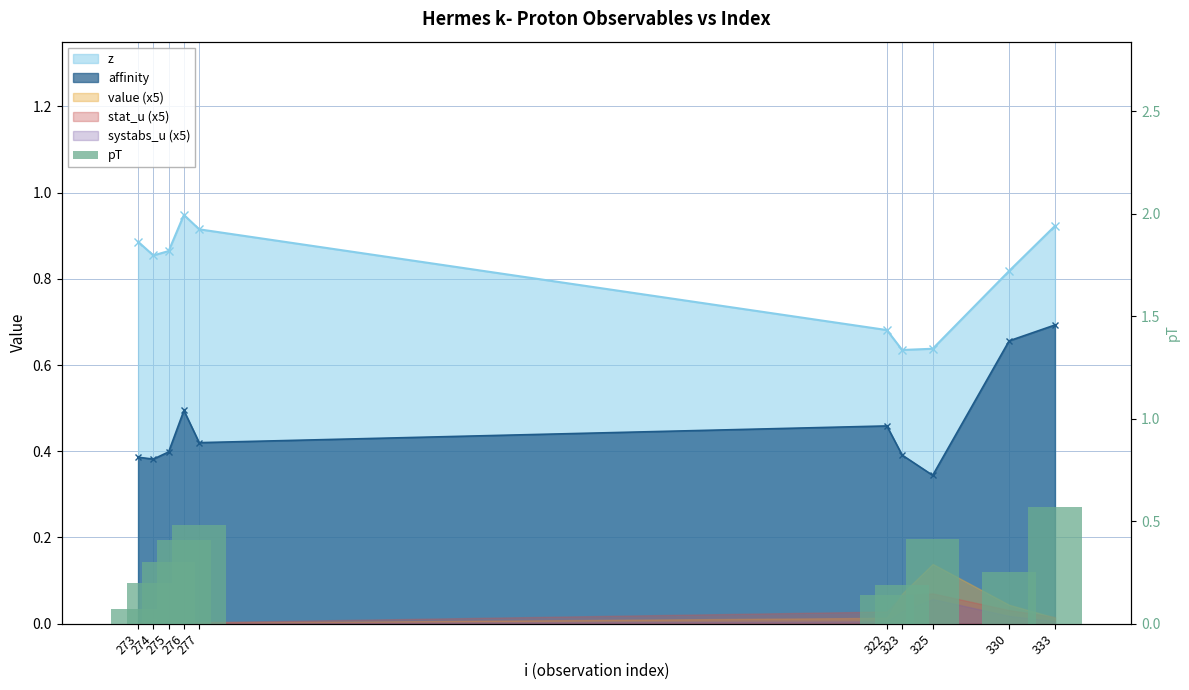

Rank the categories by value from highest to lowest.

333, 277, 325, 276, 275, 330, 274, 323, 322, 273